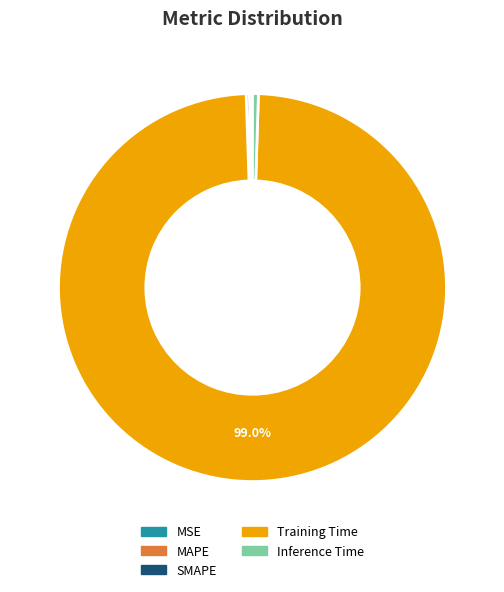

Which category accounts for the majority?

Training Time